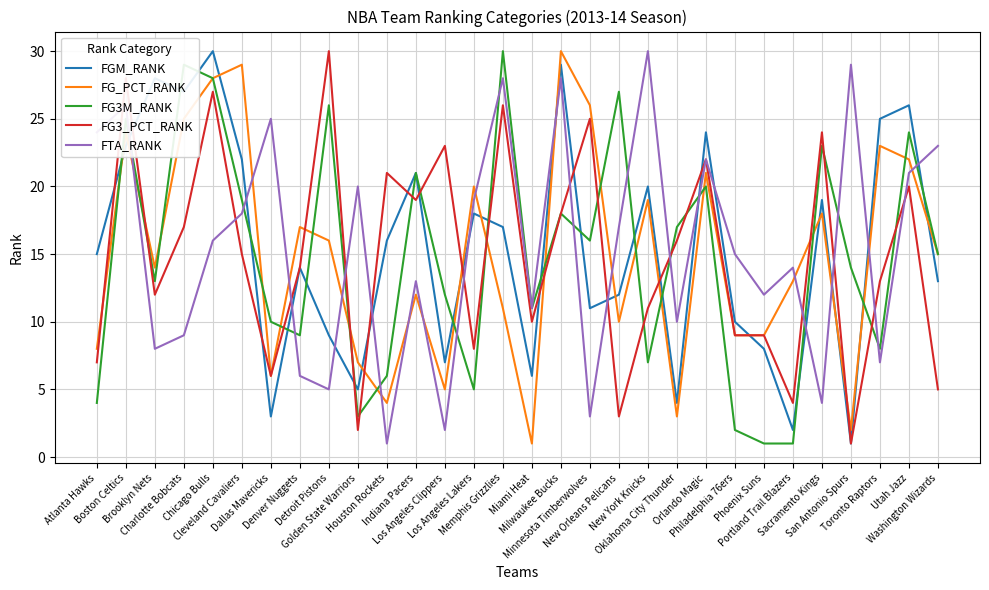

Count the number of data series in this chart.

5